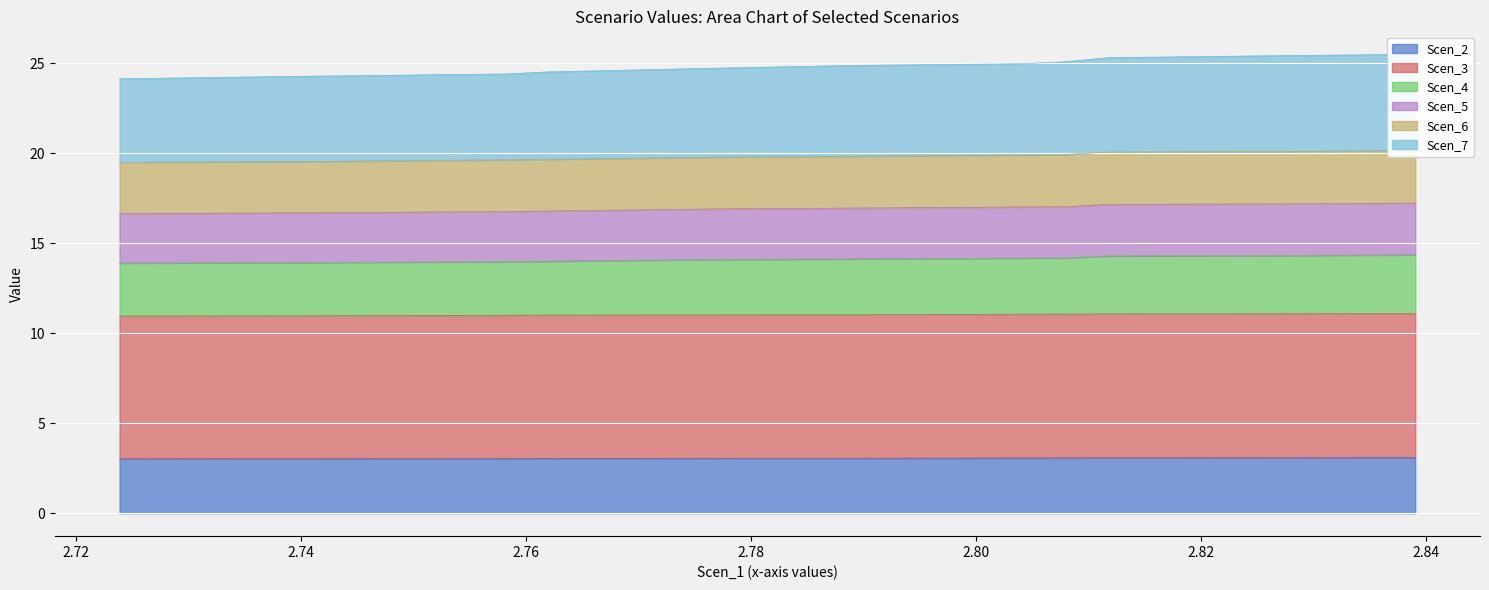

How many Scen_2 values are between 3 and 4?

20